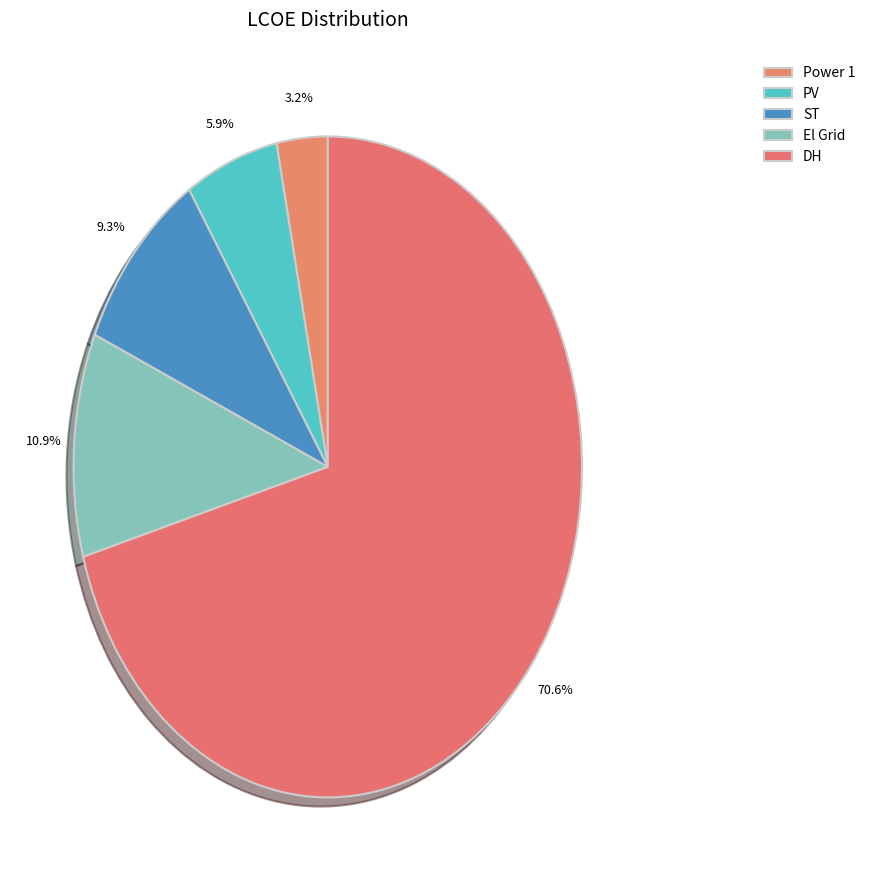

Rank the categories by value from highest to lowest.

DH, El Grid, ST, PV, Power 1